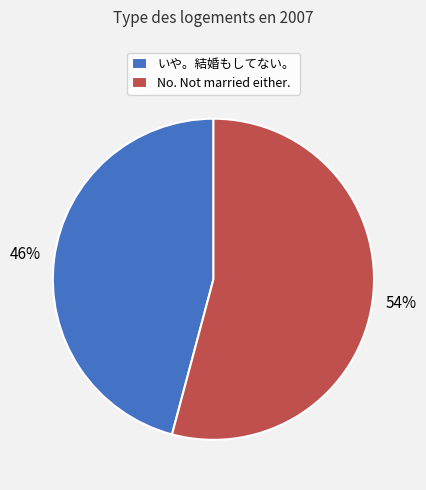

Between いや。結婚もしてない。 and No. Not married either., which is larger?

No. Not married either.